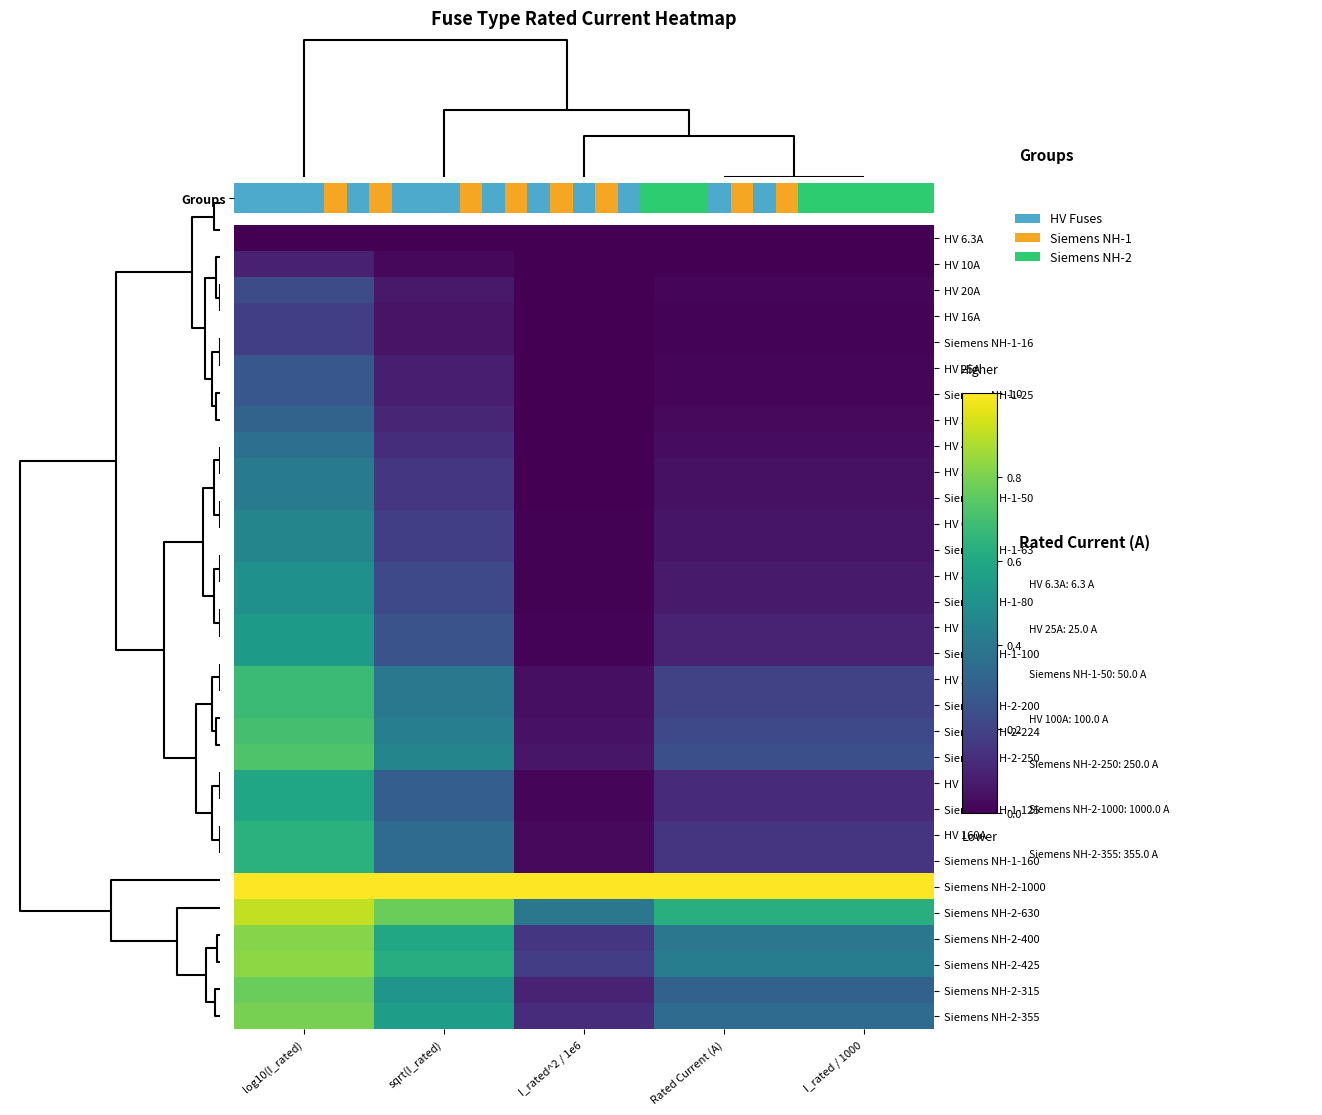

Reading left to right, what are all the values shown in this chart?

HV 6.3A: log10(I_rated)=0.0	sqrt(I_rated)=0.0	I_rated^2 / 1e6=0.0	Rated Current (A)=0.0	I_rated / 1000=0.0
HV 10A: log10(I_rated)=0.1	sqrt(I_rated)=0.0	I_rated^2 / 1e6=0.0	Rated Current (A)=0.0	I_rated / 1000=0.0
HV 20A: log10(I_rated)=0.2	sqrt(I_rated)=0.1	I_rated^2 / 1e6=0.0	Rated Current (A)=0.0	I_rated / 1000=0.0
HV 16A: log10(I_rated)=0.2	sqrt(I_rated)=0.1	I_rated^2 / 1e6=0.0	Rated Current (A)=0.0	I_rated / 1000=0.0
Siemens NH-1-16: log10(I_rated)=0.2	sqrt(I_rated)=0.1	I_rated^2 / 1e6=0.0	Rated Current (A)=0.0	I_rated / 1000=0.0
HV 25A: log10(I_rated)=0.3	sqrt(I_rated)=0.1	I_rated^2 / 1e6=0.0	Rated Current (A)=0.0	I_rated / 1000=0.0
Siemens NH-1-25: log10(I_rated)=0.3	sqrt(I_rated)=0.1	I_rated^2 / 1e6=0.0	Rated Current (A)=0.0	I_rated / 1000=0.0
HV 31.5A: log10(I_rated)=0.3	sqrt(I_rated)=0.1	I_rated^2 / 1e6=0.0	Rated Current (A)=0.0	I_rated / 1000=0.0
HV 40A: log10(I_rated)=0.4	sqrt(I_rated)=0.1	I_rated^2 / 1e6=0.0	Rated Current (A)=0.0	I_rated / 1000=0.0
HV 50A: log10(I_rated)=0.4	sqrt(I_rated)=0.2	I_rated^2 / 1e6=0.0	Rated Current (A)=0.0	I_rated / 1000=0.0
Siemens NH-1-50: log10(I_rated)=0.4	sqrt(I_rated)=0.2	I_rated^2 / 1e6=0.0	Rated Current (A)=0.0	I_rated / 1000=0.0
HV 63A: log10(I_rated)=0.5	sqrt(I_rated)=0.2	I_rated^2 / 1e6=0.0	Rated Current (A)=0.1	I_rated / 1000=0.1
Siemens NH-1-63: log10(I_rated)=0.5	sqrt(I_rated)=0.2	I_rated^2 / 1e6=0.0	Rated Current (A)=0.1	I_rated / 1000=0.1
HV 80A: log10(I_rated)=0.5	sqrt(I_rated)=0.2	I_rated^2 / 1e6=0.0	Rated Current (A)=0.1	I_rated / 1000=0.1
Siemens NH-1-80: log10(I_rated)=0.5	sqrt(I_rated)=0.2	I_rated^2 / 1e6=0.0	Rated Current (A)=0.1	I_rated / 1000=0.1
HV 100A: log10(I_rated)=0.5	sqrt(I_rated)=0.3	I_rated^2 / 1e6=0.0	Rated Current (A)=0.1	I_rated / 1000=0.1
Siemens NH-1-100: log10(I_rated)=0.5	sqrt(I_rated)=0.3	I_rated^2 / 1e6=0.0	Rated Current (A)=0.1	I_rated / 1000=0.1
HV 200A: log10(I_rated)=0.7	sqrt(I_rated)=0.4	I_rated^2 / 1e6=0.0	Rated Current (A)=0.2	I_rated / 1000=0.2
Siemens NH-2-200: log10(I_rated)=0.7	sqrt(I_rated)=0.4	I_rated^2 / 1e6=0.0	Rated Current (A)=0.2	I_rated / 1000=0.2
Siemens NH-2-224: log10(I_rated)=0.7	sqrt(I_rated)=0.4	I_rated^2 / 1e6=0.1	Rated Current (A)=0.2	I_rated / 1000=0.2
Siemens NH-2-250: log10(I_rated)=0.7	sqrt(I_rated)=0.5	I_rated^2 / 1e6=0.1	Rated Current (A)=0.2	I_rated / 1000=0.2
HV 125A: log10(I_rated)=0.6	sqrt(I_rated)=0.3	I_rated^2 / 1e6=0.0	Rated Current (A)=0.1	I_rated / 1000=0.1
Siemens NH-1-125: log10(I_rated)=0.6	sqrt(I_rated)=0.3	I_rated^2 / 1e6=0.0	Rated Current (A)=0.1	I_rated / 1000=0.1
HV 160A: log10(I_rated)=0.6	sqrt(I_rated)=0.3	I_rated^2 / 1e6=0.0	Rated Current (A)=0.2	I_rated / 1000=0.2
Siemens NH-1-160: log10(I_rated)=0.6	sqrt(I_rated)=0.3	I_rated^2 / 1e6=0.0	Rated Current (A)=0.2	I_rated / 1000=0.2
Siemens NH-2-1000: log10(I_rated)=1.0	sqrt(I_rated)=1.0	I_rated^2 / 1e6=1.0	Rated Current (A)=1.0	I_rated / 1000=1.0
Siemens NH-2-630: log10(I_rated)=0.9	sqrt(I_rated)=0.8	I_rated^2 / 1e6=0.4	Rated Current (A)=0.6	I_rated / 1000=0.6
Siemens NH-2-400: log10(I_rated)=0.8	sqrt(I_rated)=0.6	I_rated^2 / 1e6=0.2	Rated Current (A)=0.4	I_rated / 1000=0.4
Siemens NH-2-425: log10(I_rated)=0.8	sqrt(I_rated)=0.6	I_rated^2 / 1e6=0.2	Rated Current (A)=0.4	I_rated / 1000=0.4
Siemens NH-2-315: log10(I_rated)=0.8	sqrt(I_rated)=0.5	I_rated^2 / 1e6=0.1	Rated Current (A)=0.3	I_rated / 1000=0.3
Siemens NH-2-355: log10(I_rated)=0.8	sqrt(I_rated)=0.6	I_rated^2 / 1e6=0.1	Rated Current (A)=0.4	I_rated / 1000=0.4